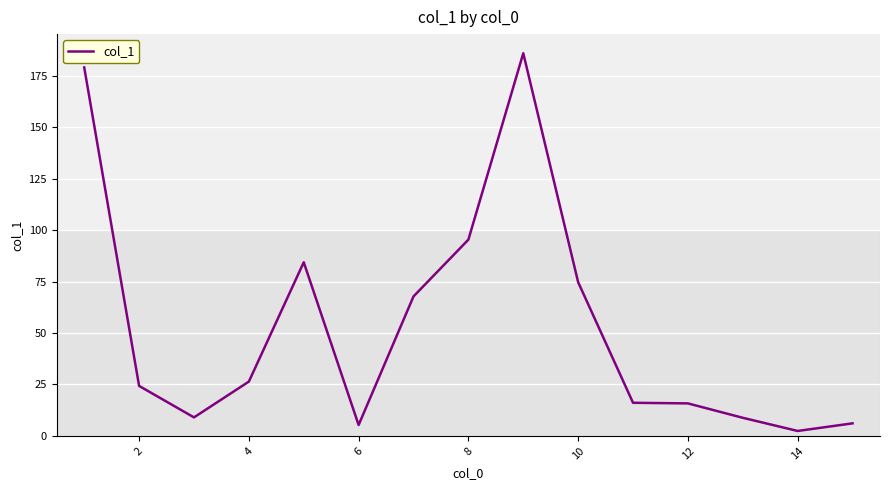

Does the chart have visible grid lines?

Yes